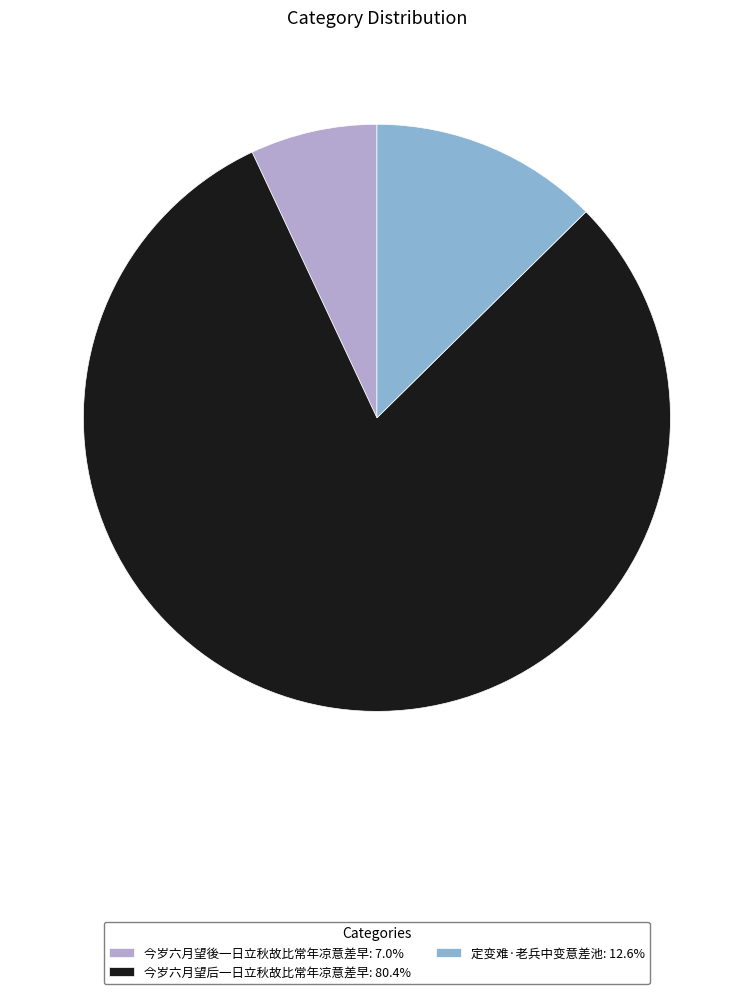

What is the majority slice?

今岁六月望后一日立秋故比常年凉意差早